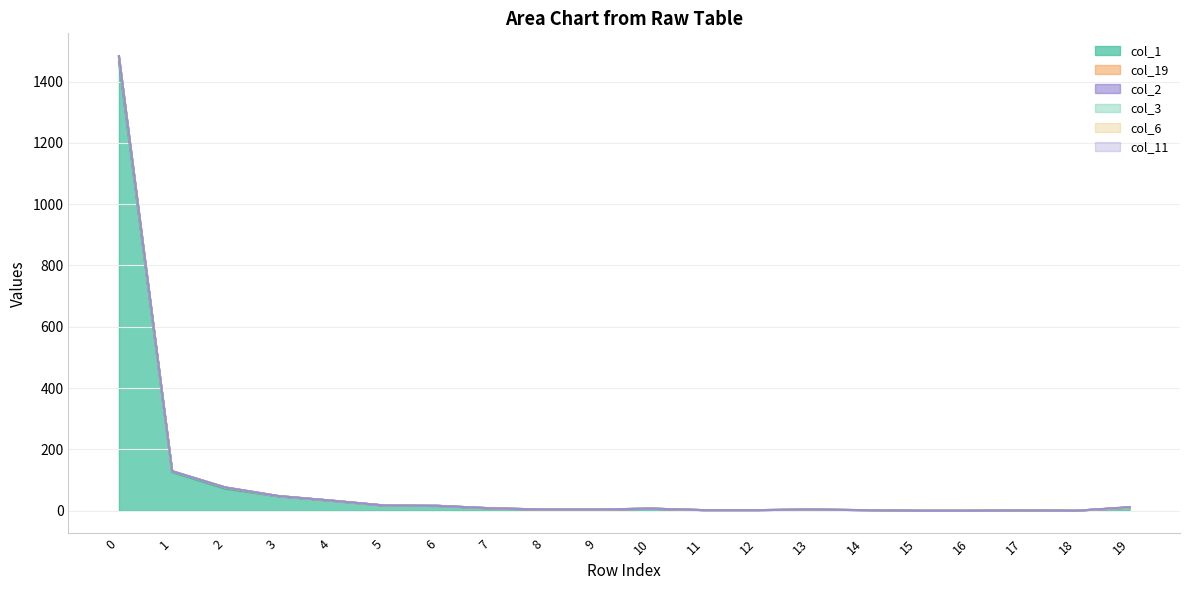

At which category does col_2 reach its first local valley?

18